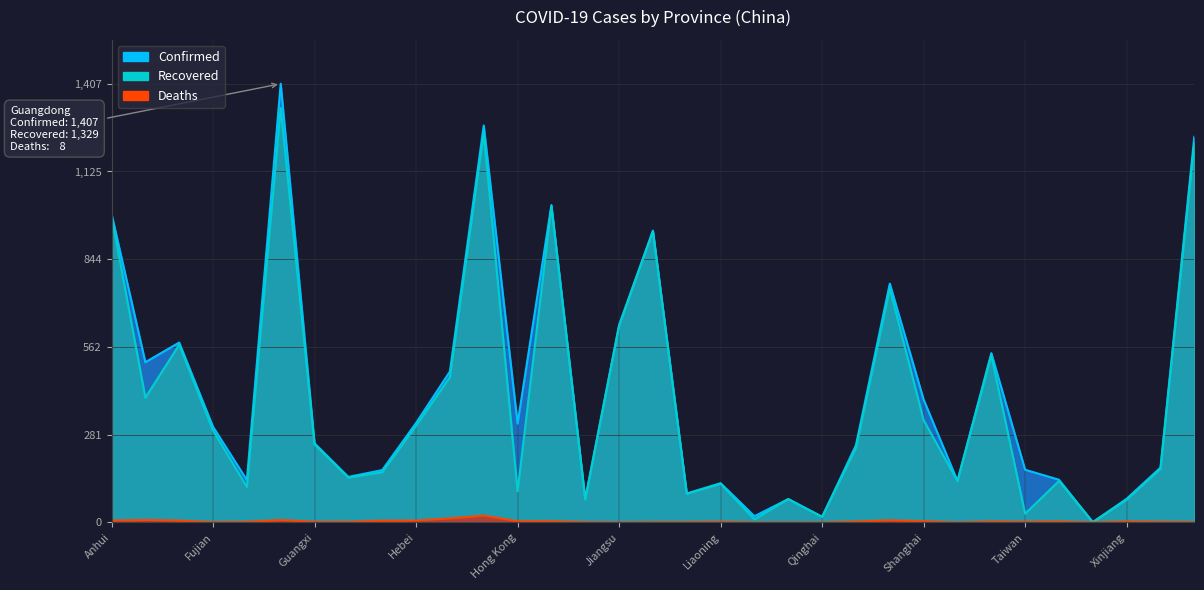

Does the chart have visible grid lines?

Yes